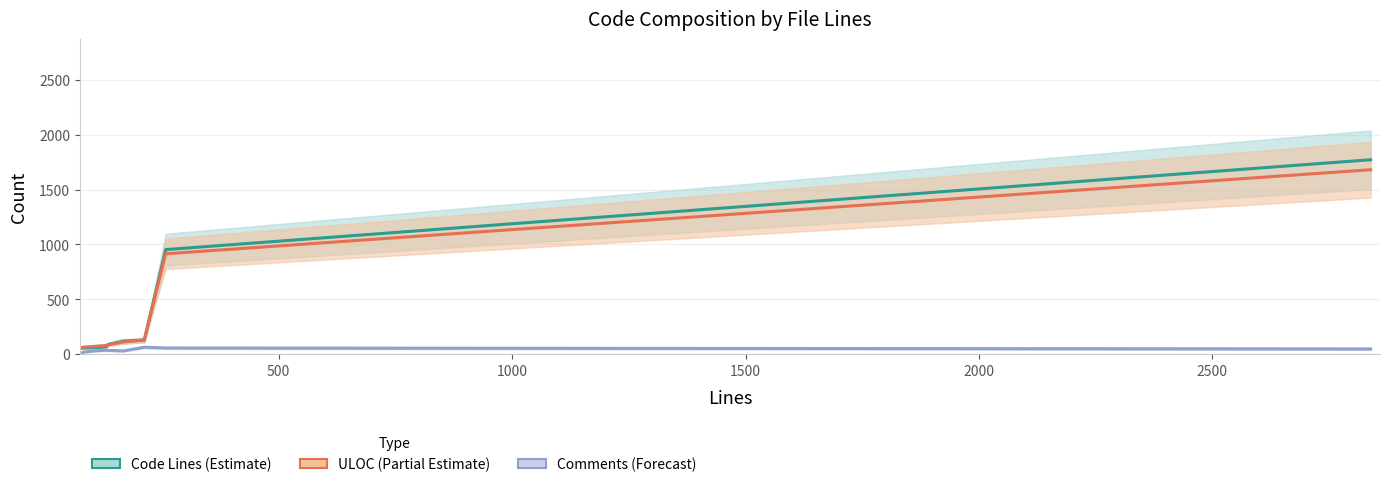

Rank the categories by Comments value from lowest to highest.

2839, 79, 81, 167, 212, 101, 130, 135, 258